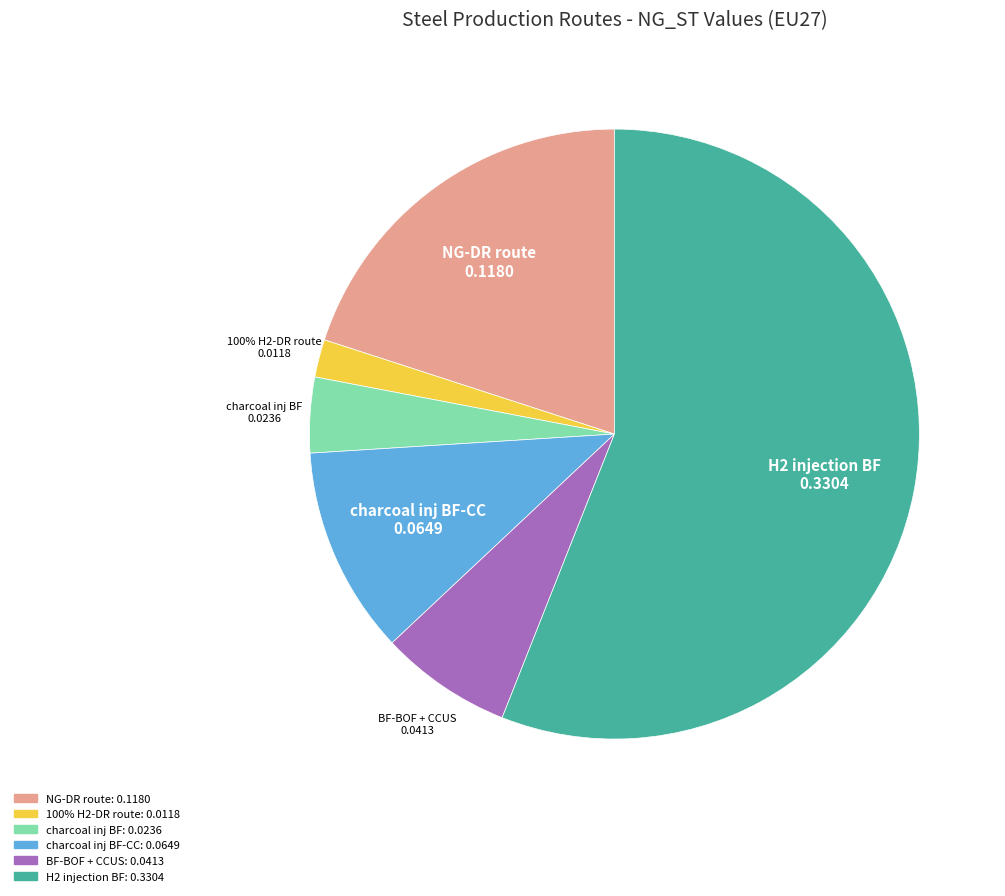

Is the sum of 100% H2-DR route and charcoal inj BF greater than half?

No